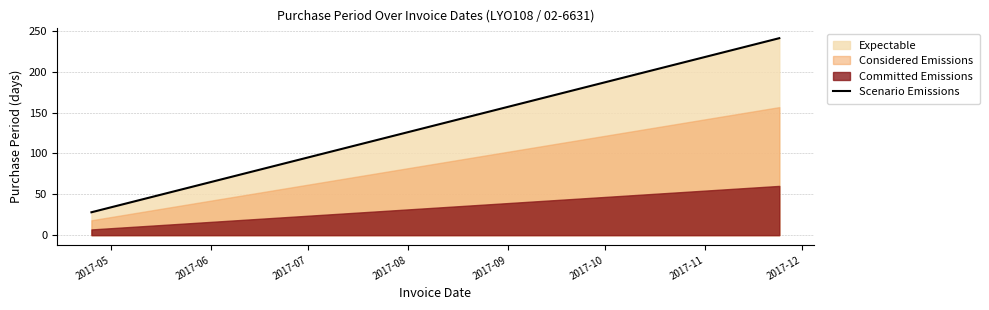

What is the maximum value for Scenario Emissions?

241